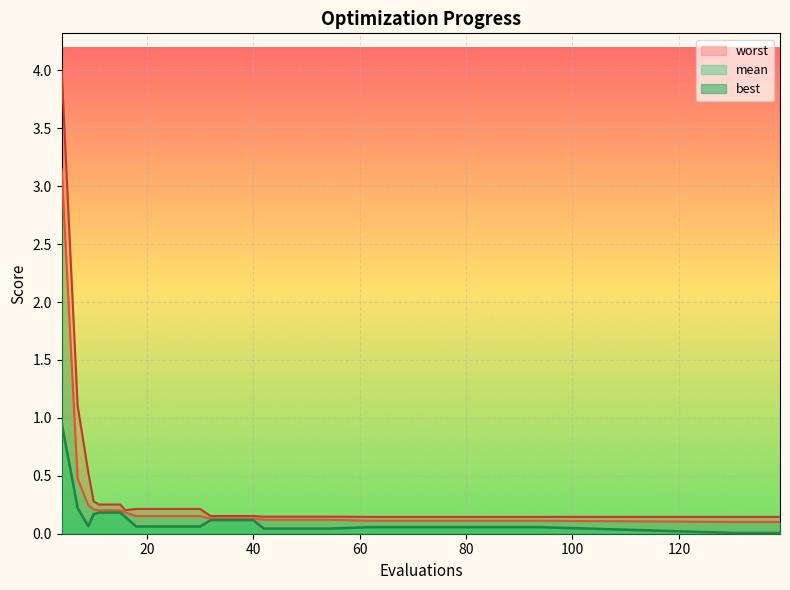

Rank the series by their maximum value, from highest to lowest.

worst, mean, best